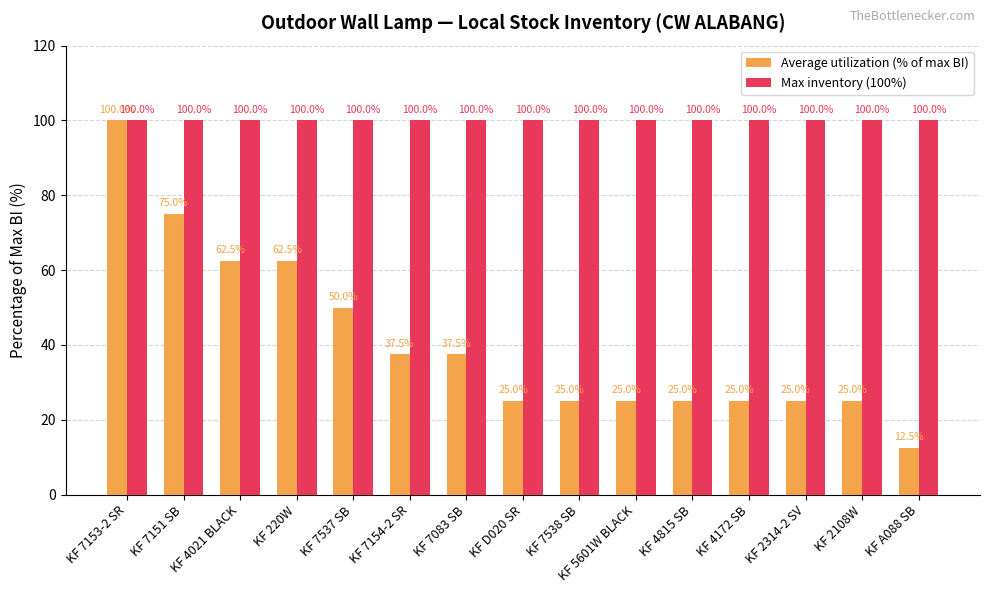

What position from the right is KF 4021 BLACK?

13